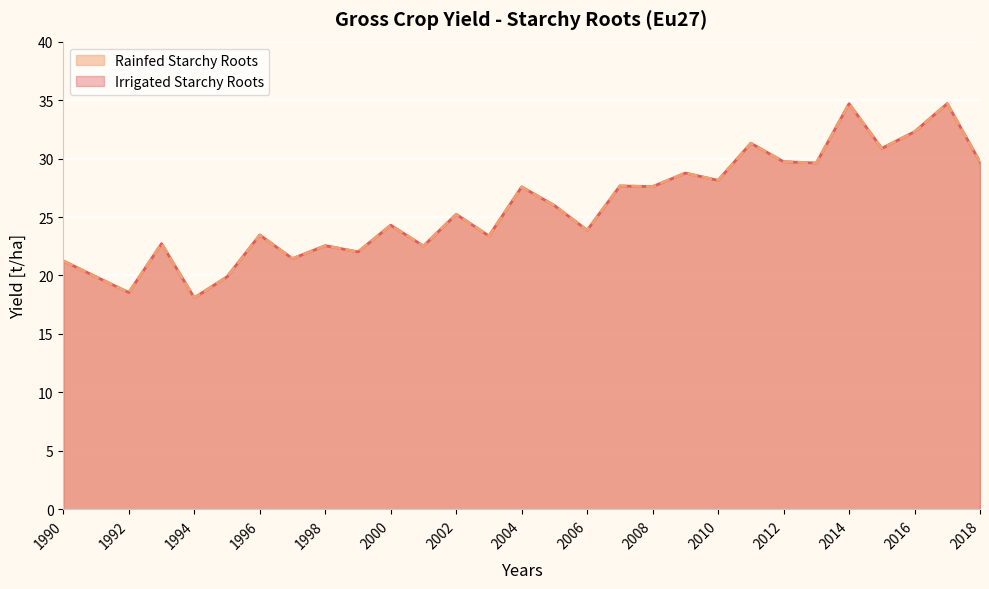

True or false: Rainfed Starchy Roots has more than 2 points higher than both neighbors.

True